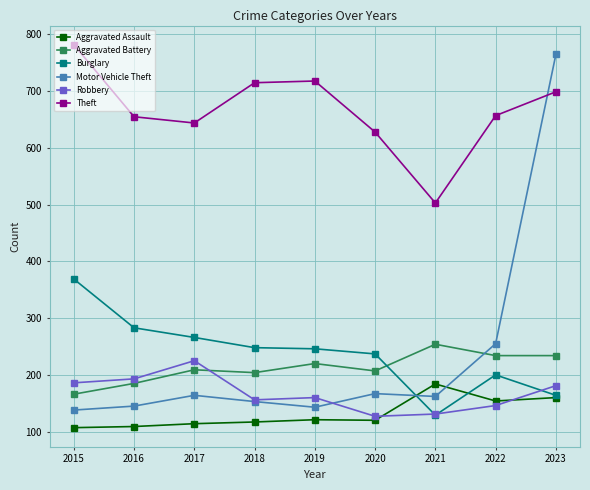

True or false: Burglary has more than 2 interior local peaks.

False